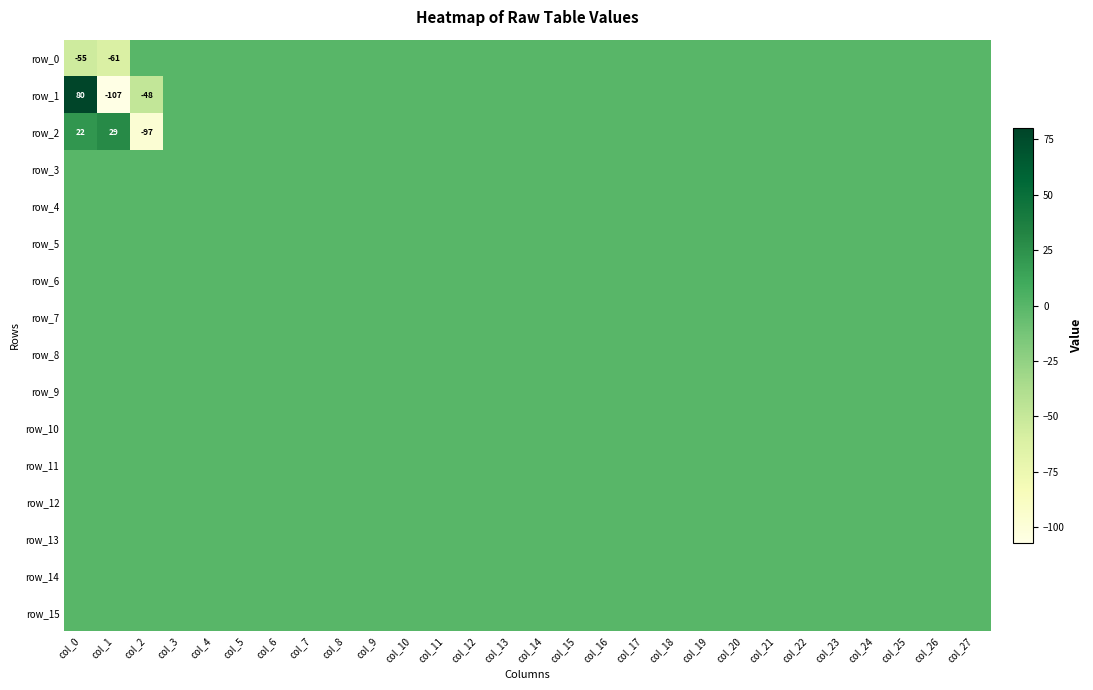

Rank the series at col_26 from lowest to highest value.

row_0, row_1, row_2, row_3, row_4, row_5, row_6, row_7, row_8, row_9, row_10, row_11, row_12, row_13, row_14, row_15